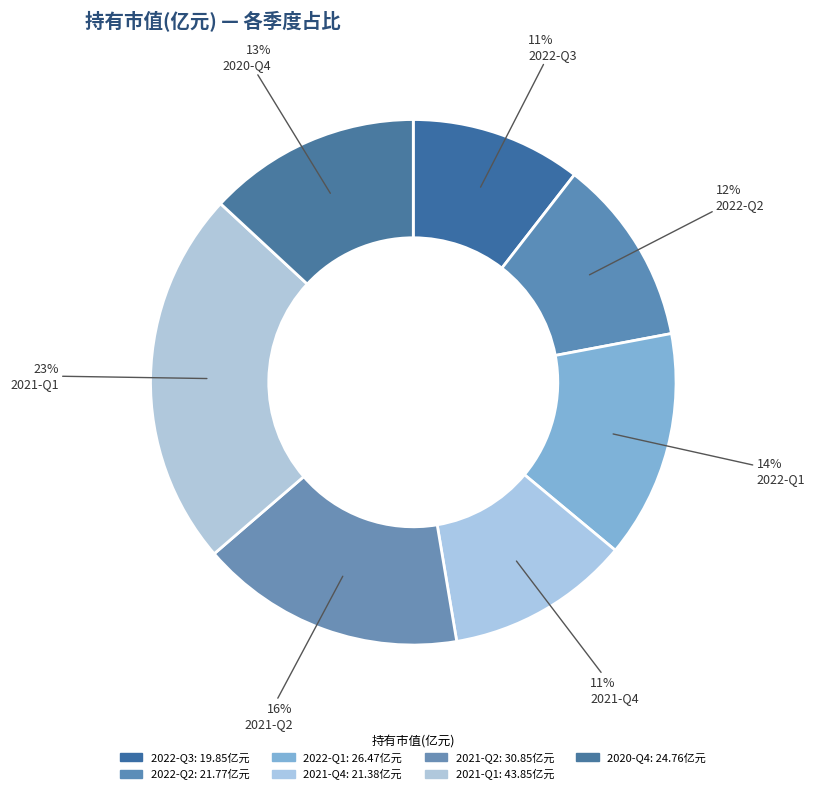

How many slices are in this pie chart?

7